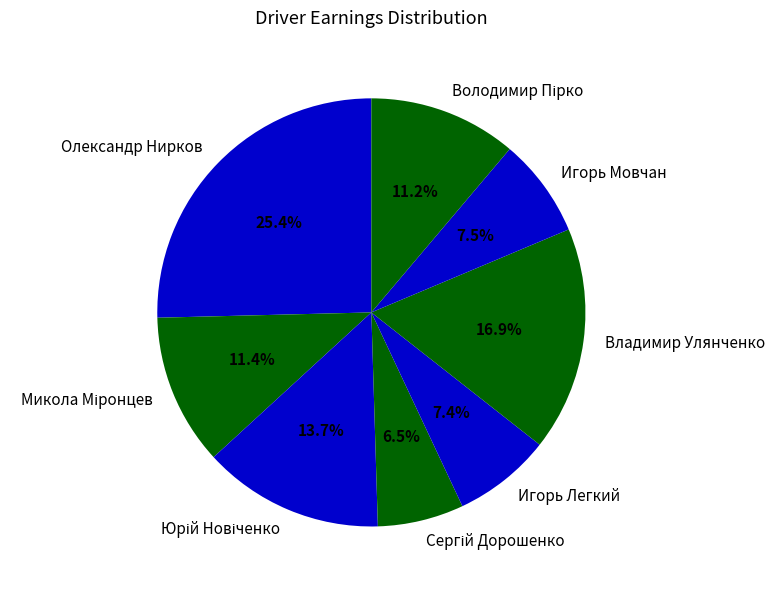

Does any single category account for the majority?

No